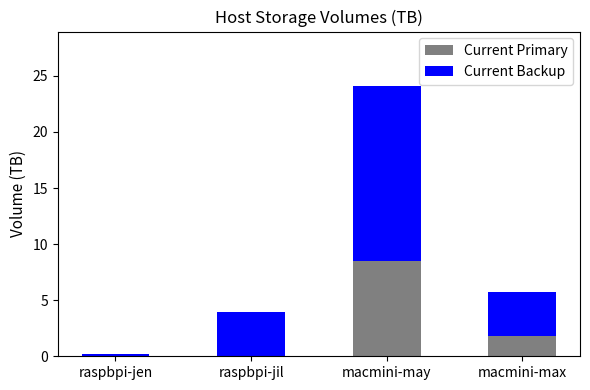

Reading left to right, list the values for the Current Primary series.

raspbpi-jen=0.0	raspbpi-jil=0.0	macmini-may=8.5	macmini-max=1.8